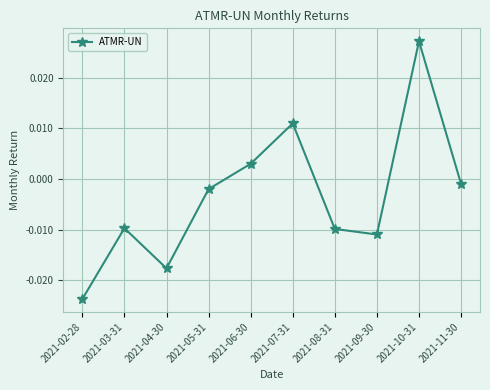

What is the difference between the maximum and minimum values?

0.1